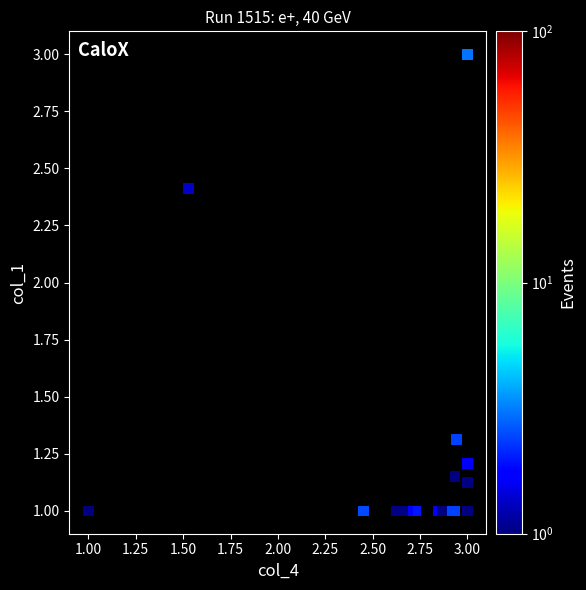

What Y value in the scatter plot is closest to 2?

2.4